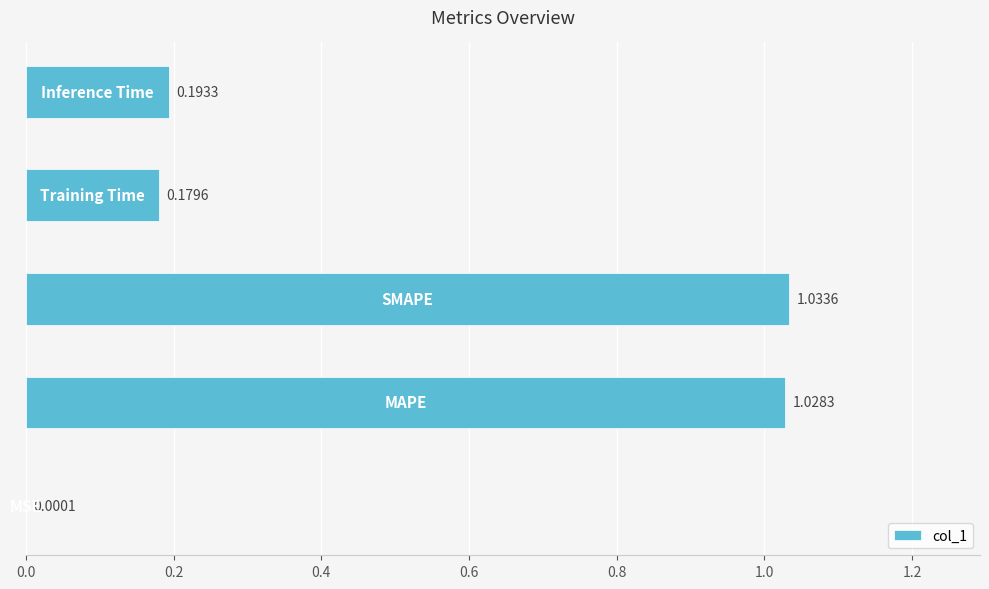

Count the number of data series in this chart.

1